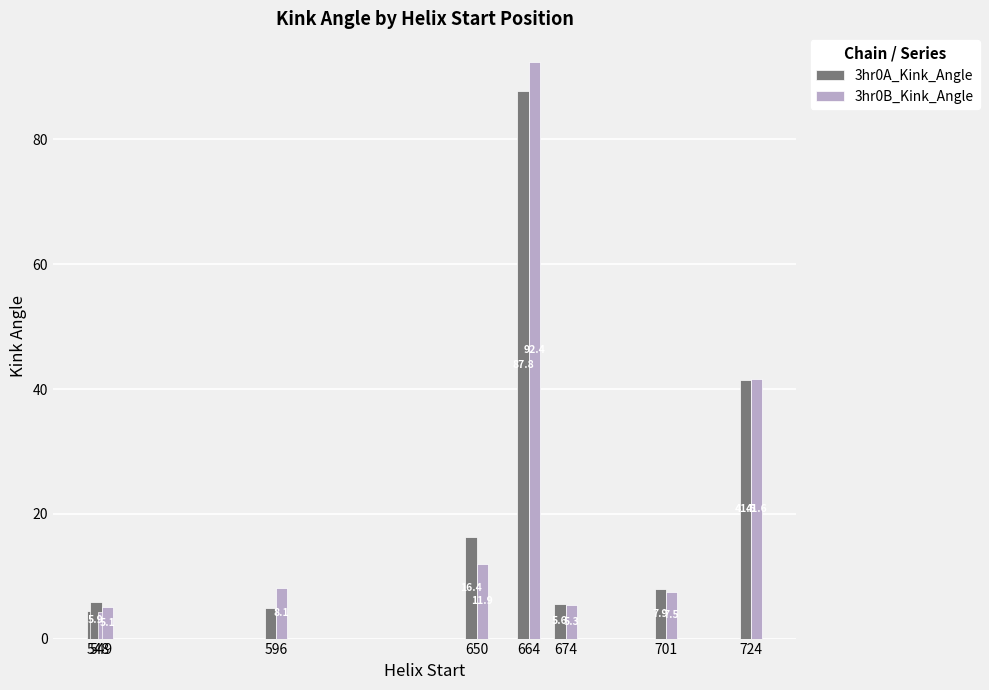

How many data points does each series have?

8